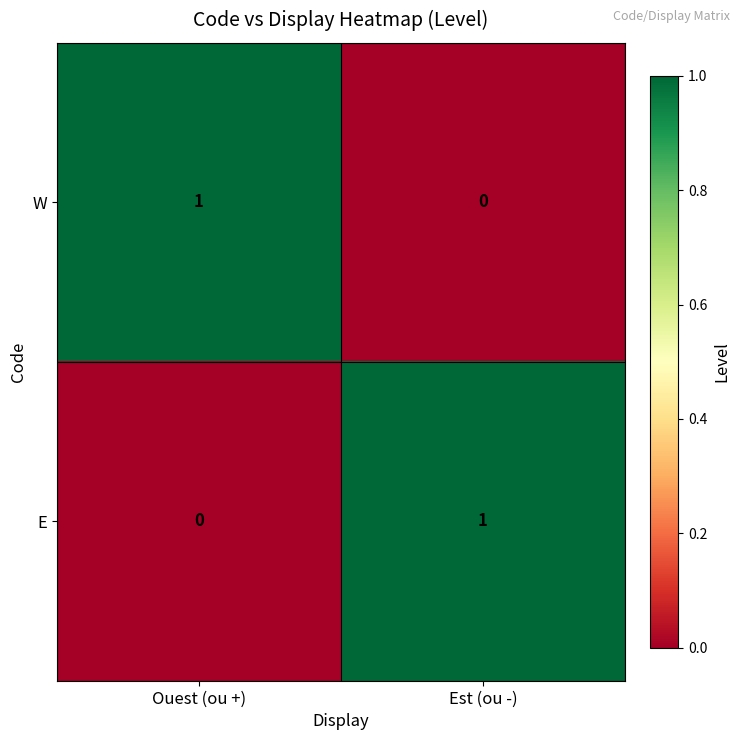

At which label does E reach its peak?

Est (ou -)